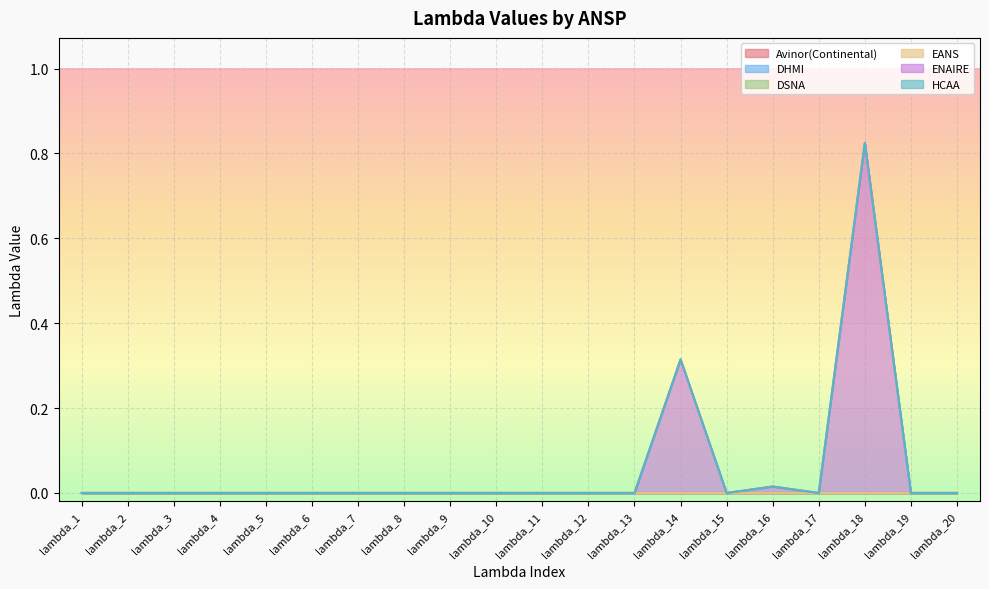

How many data points does each series have?

20